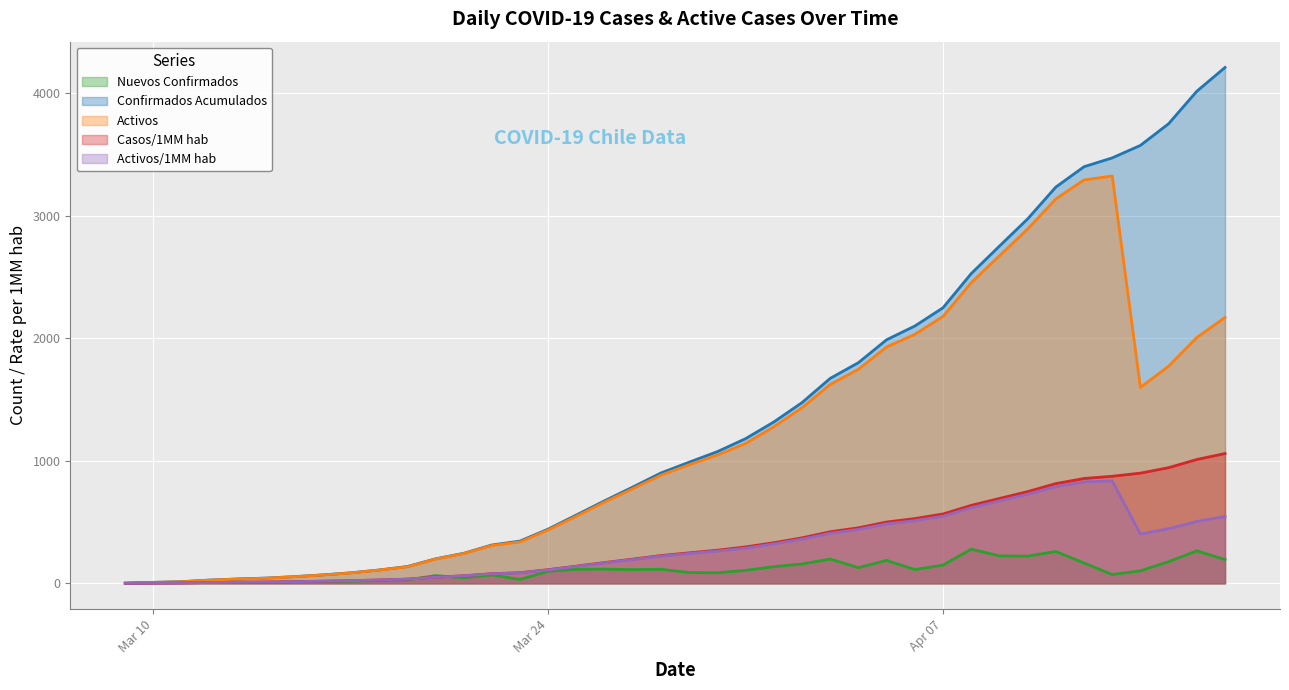

Rank the series by their maximum value, from highest to lowest.

Confirmados Acumulados, Activos, Casos/1MM hab, Activos/1MM hab, Nuevos Confirmados